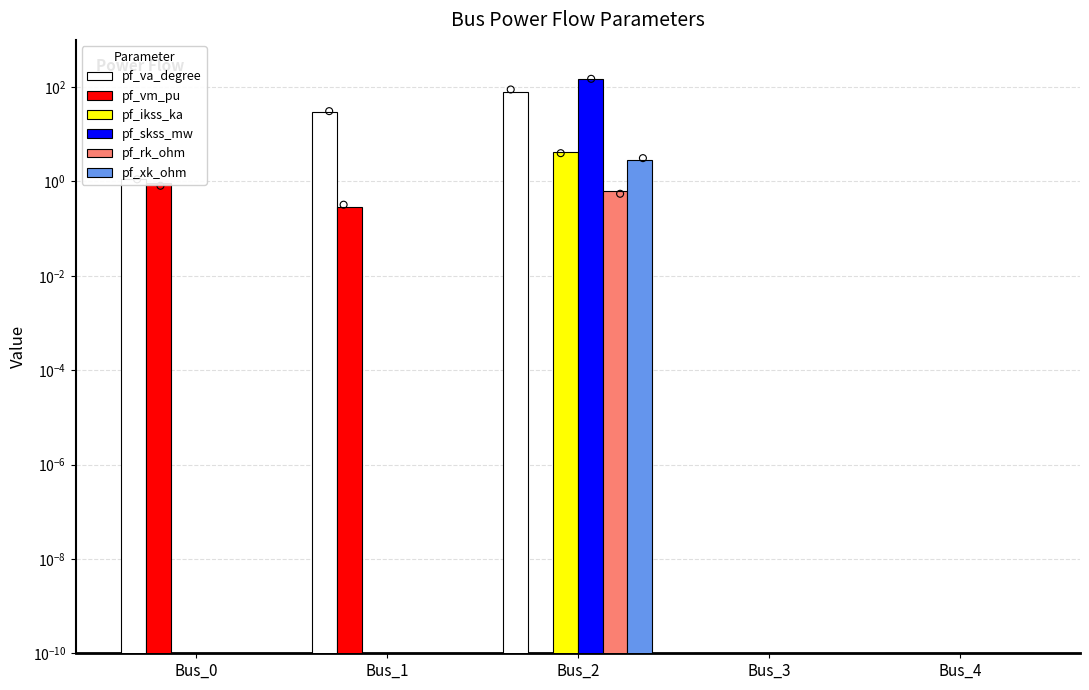

Which series contains the highest Y value?

pf_skss_mw